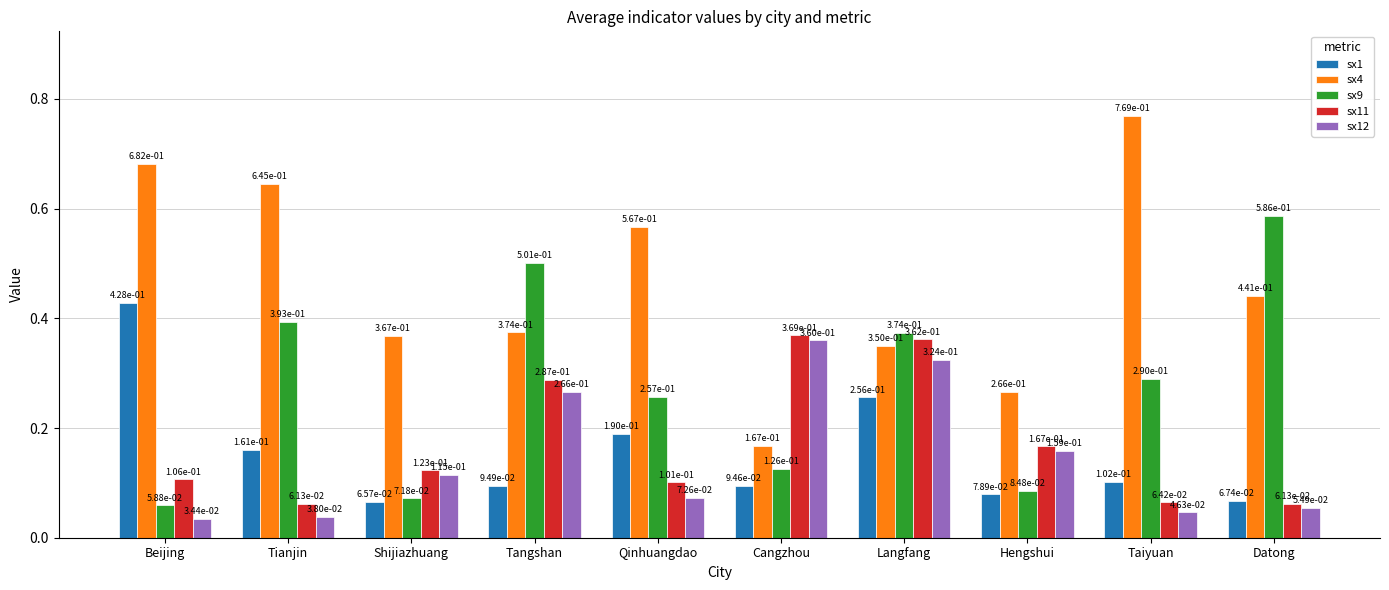

Which category has the highest value in the sx12 series?

Cangzhou